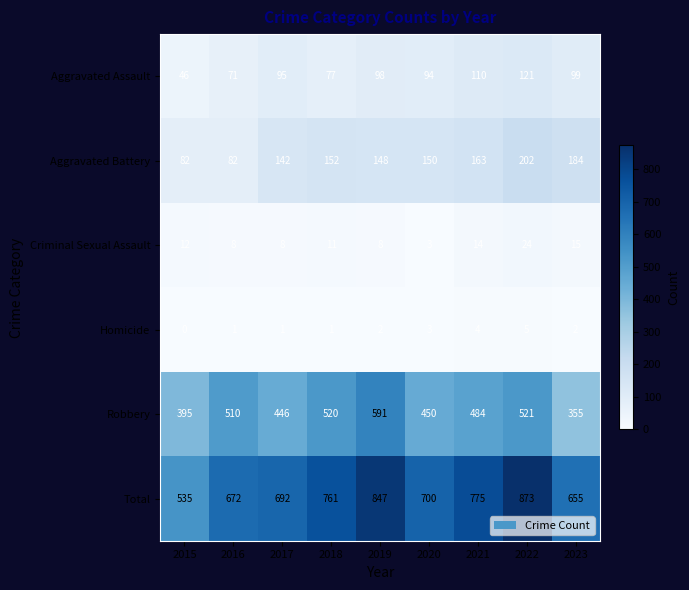

What is the approximate value of Criminal Sexual Assault at 2018, to the nearest 10?

10